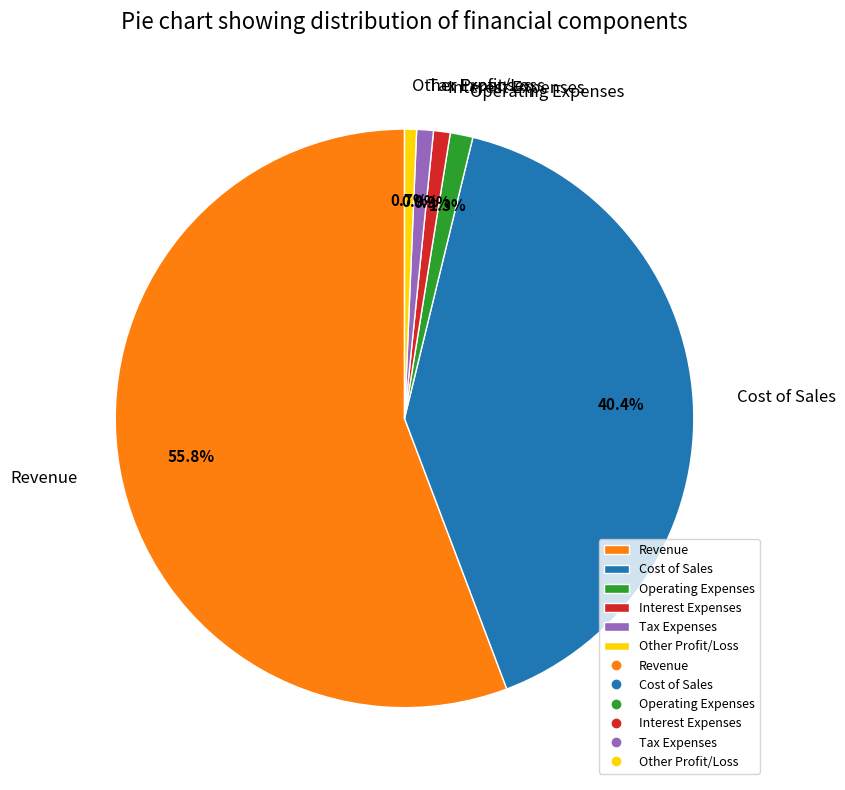

To the nearest percent, what is the difference between the Revenue and Interest Expenses slice percentages?

55%